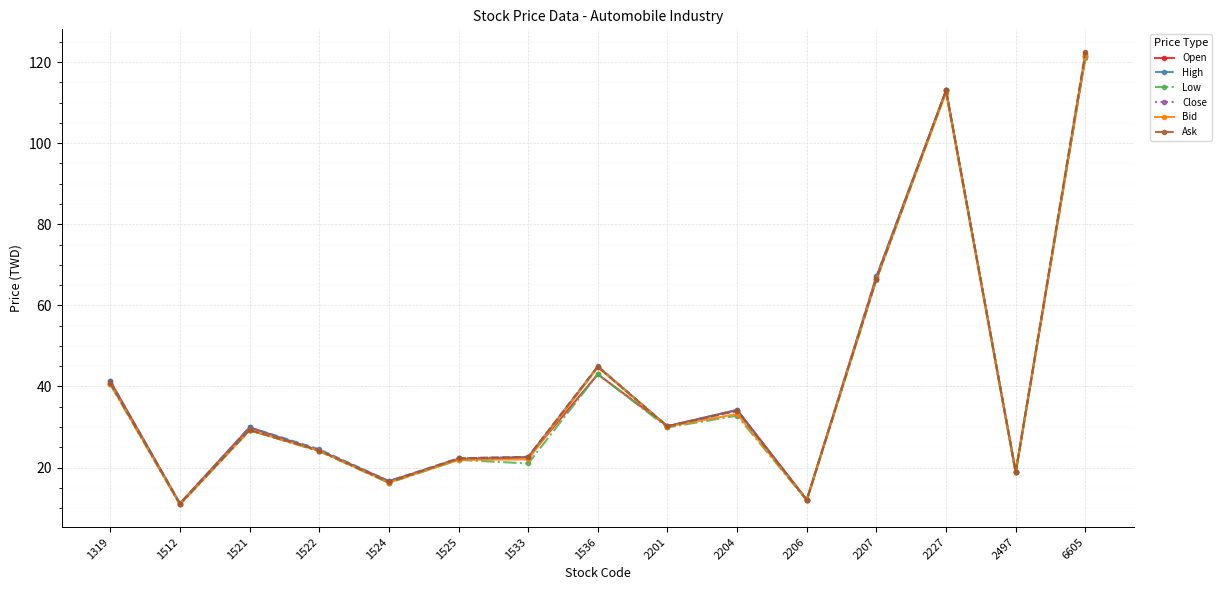

What is the lowest value of the Ask series?

11.1